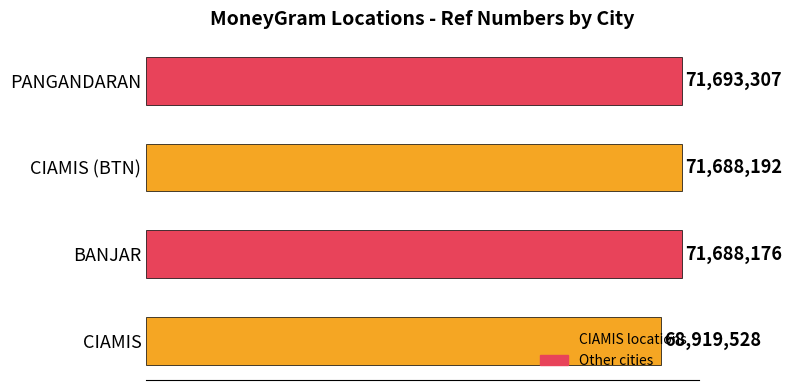

List the labels in order of value, smallest first.

CIAMIS, BANJAR, CIAMIS (BTN), PANGANDARAN